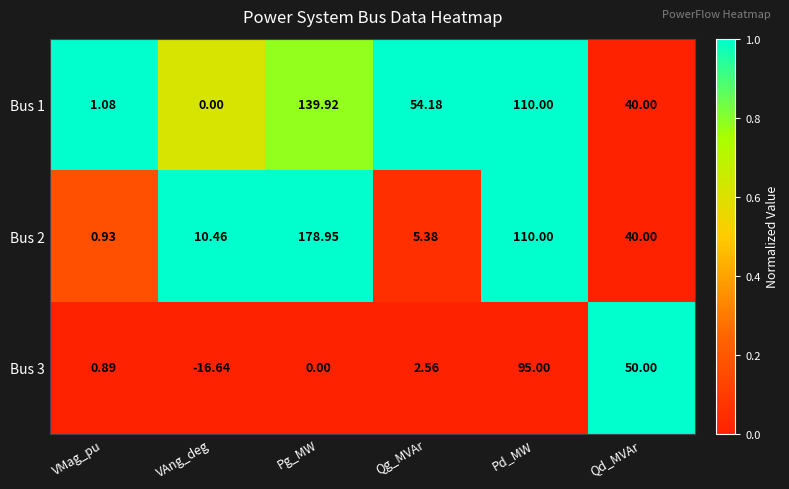

At which category does the chart reach its minimum across all series?

VAng_deg